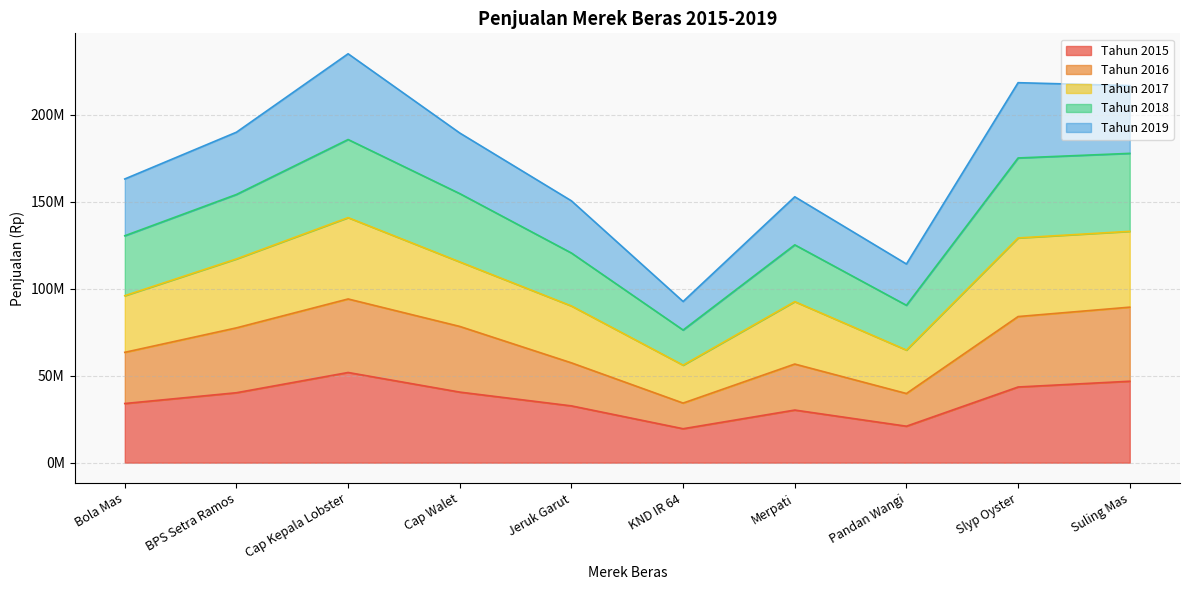

Does the chart display data point markers on the line(s)?

No